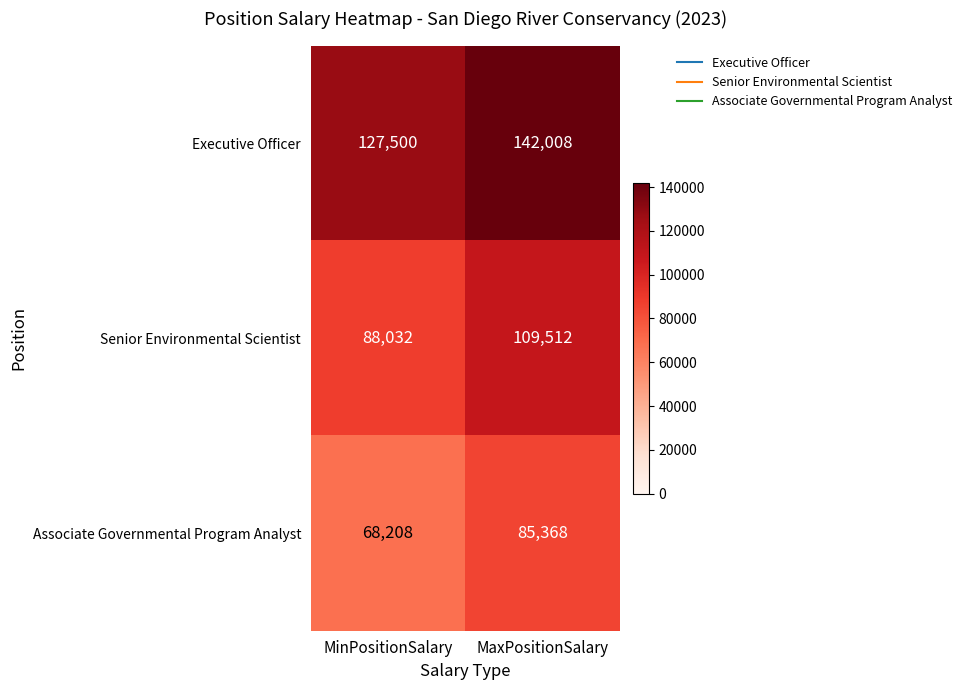

What is the total value across all series at MaxPositionSalary?

336888